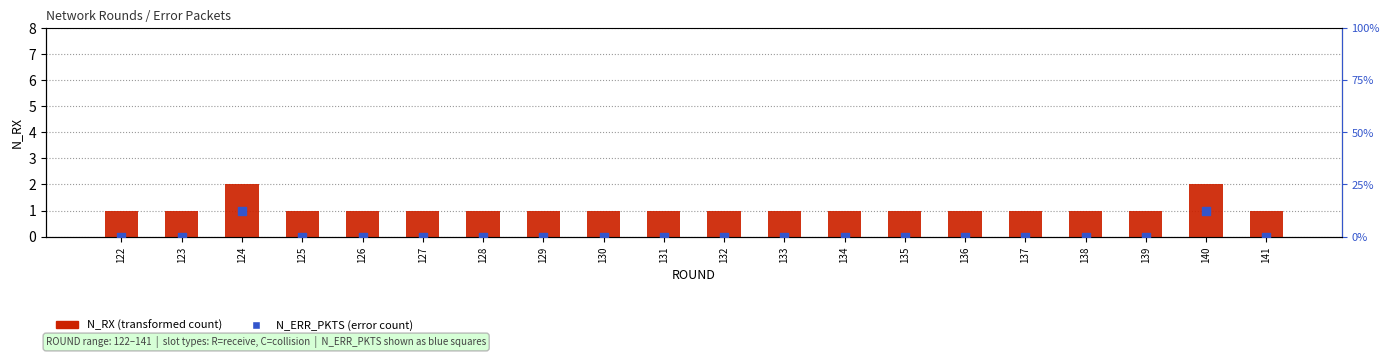

Which series reaches the minimum Y coordinate?

N_ERR_PKTS (error count)